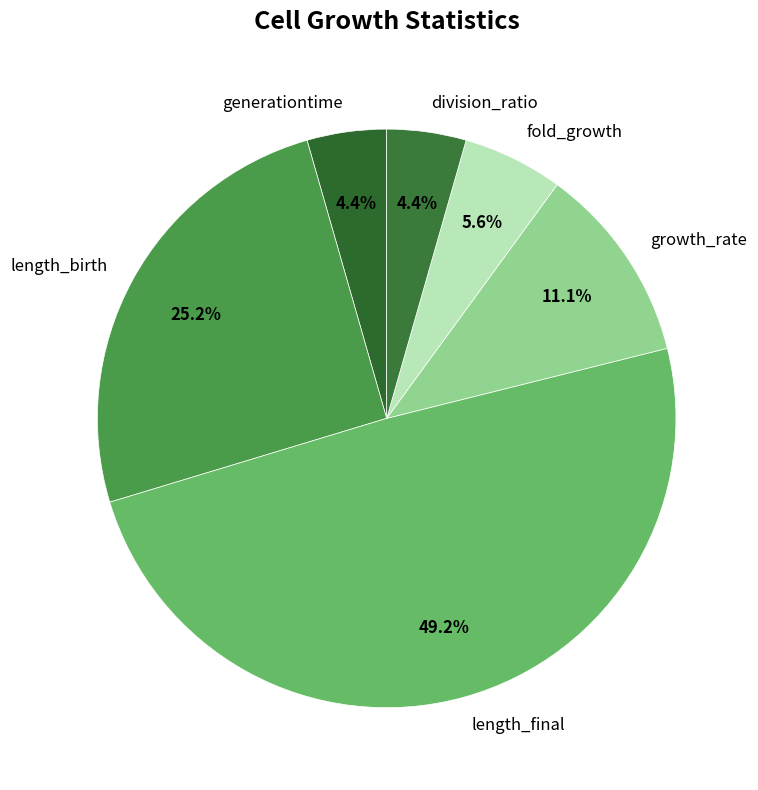

Which category has the biggest portion of the pie?

length_final